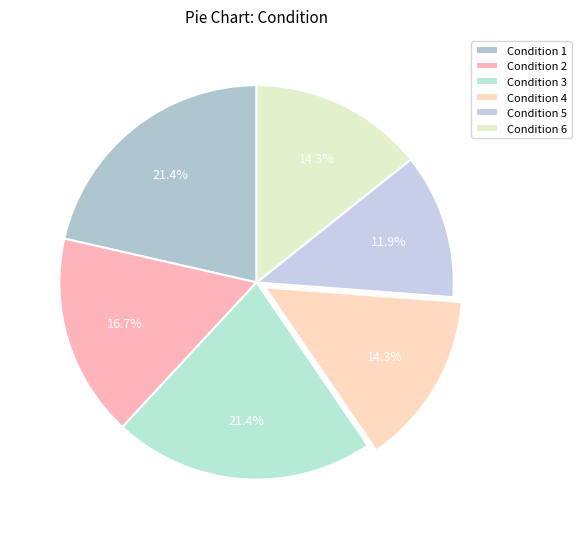

Rank the categories by value from lowest to highest.

5, 4, 6, 2, 1, 3